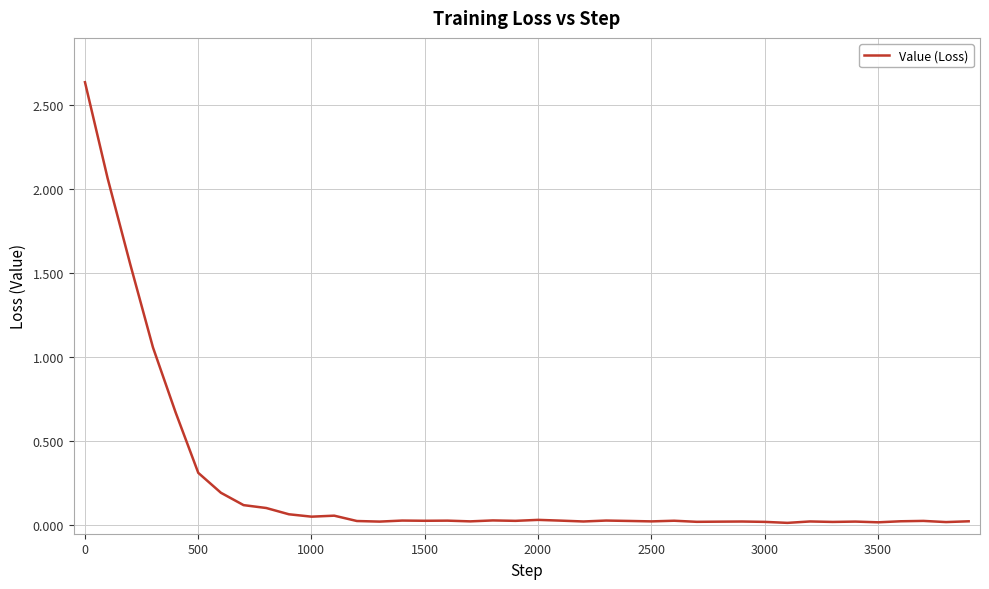

What is the difference between the maximum and minimum values?

2.6